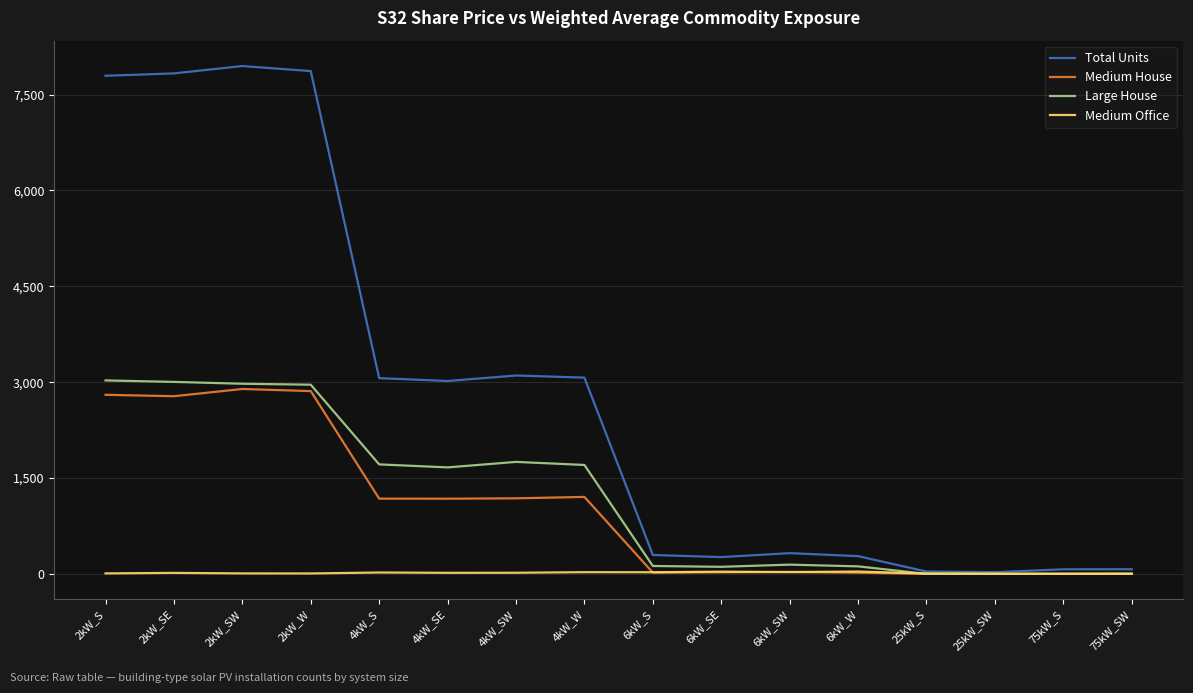

What is the spread (max minus min) of values at 2kW_SE?

7817